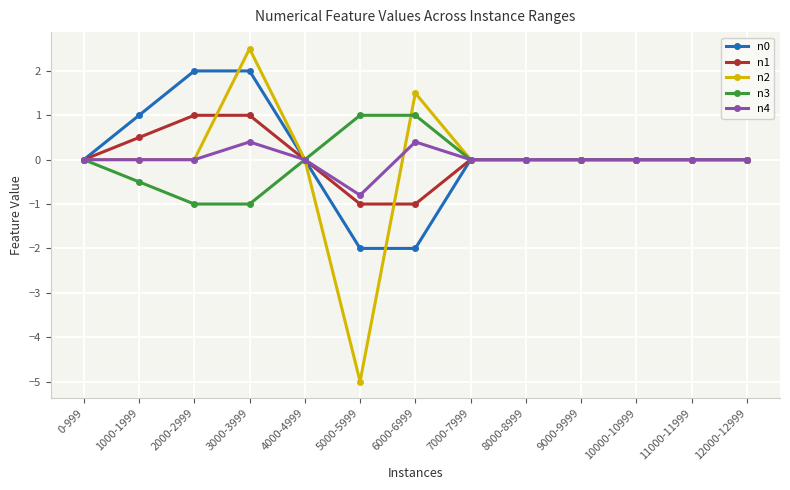

What is the total value across all series at 3000-3999?

4.9